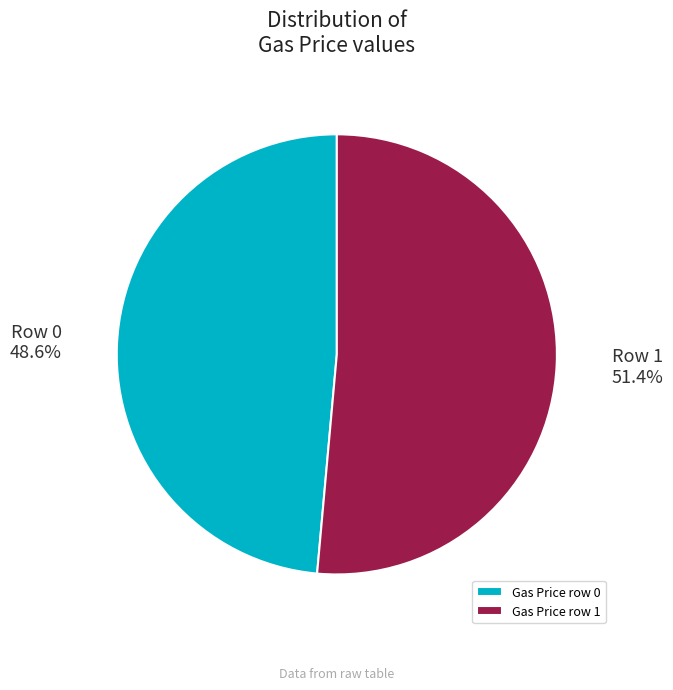

Rank the categories by value from lowest to highest.

Gas Price row 0, Gas Price row 1